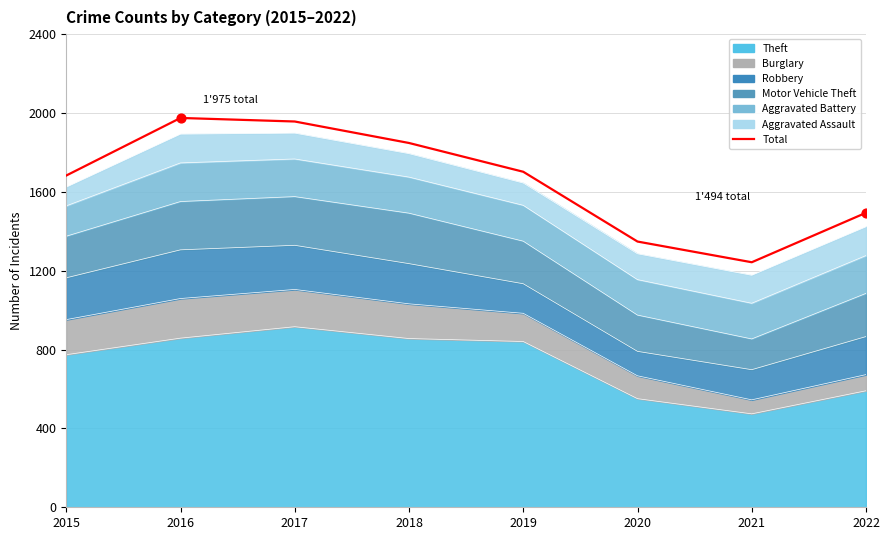

Between 2018 and 2017, which is larger?

2017